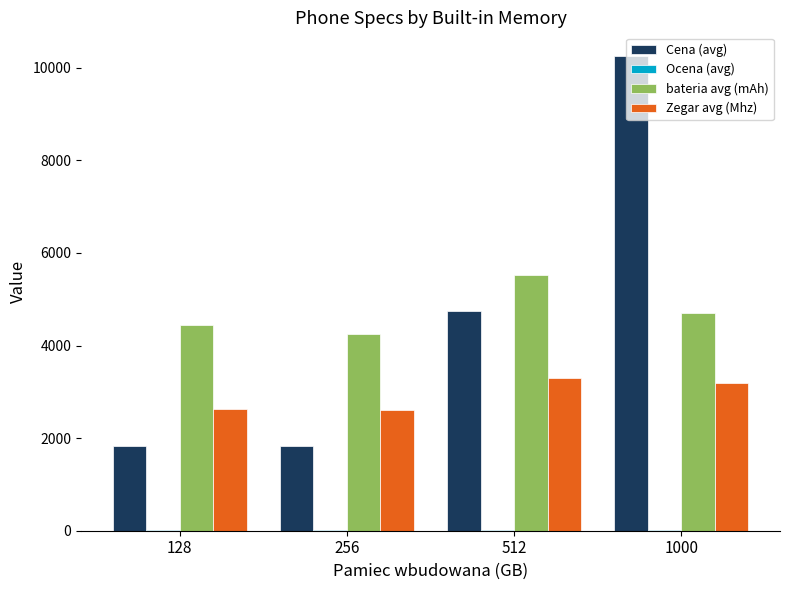

At which label does bateria avg (mAh) first exceed 4711?

512